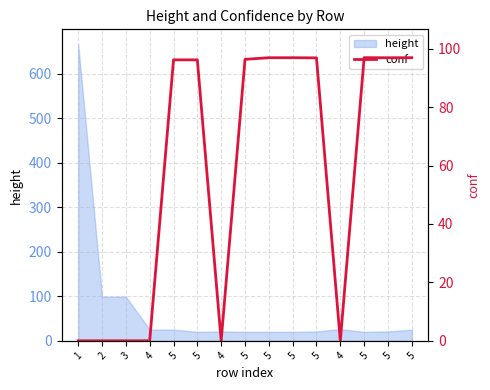

What is the label of the 9th point from the left?

5